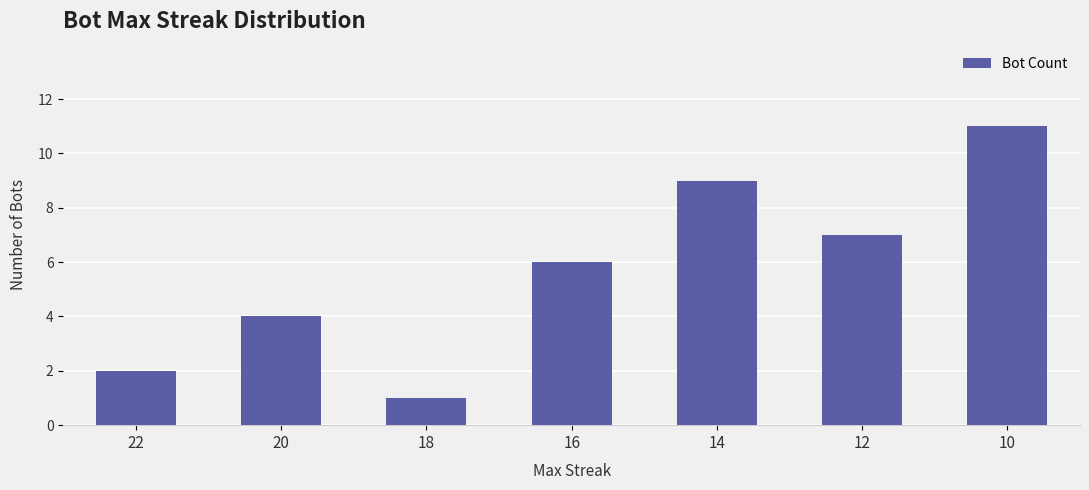

Rank the categories by value from lowest to highest.

18, 22, 20, 16, 12, 14, 10